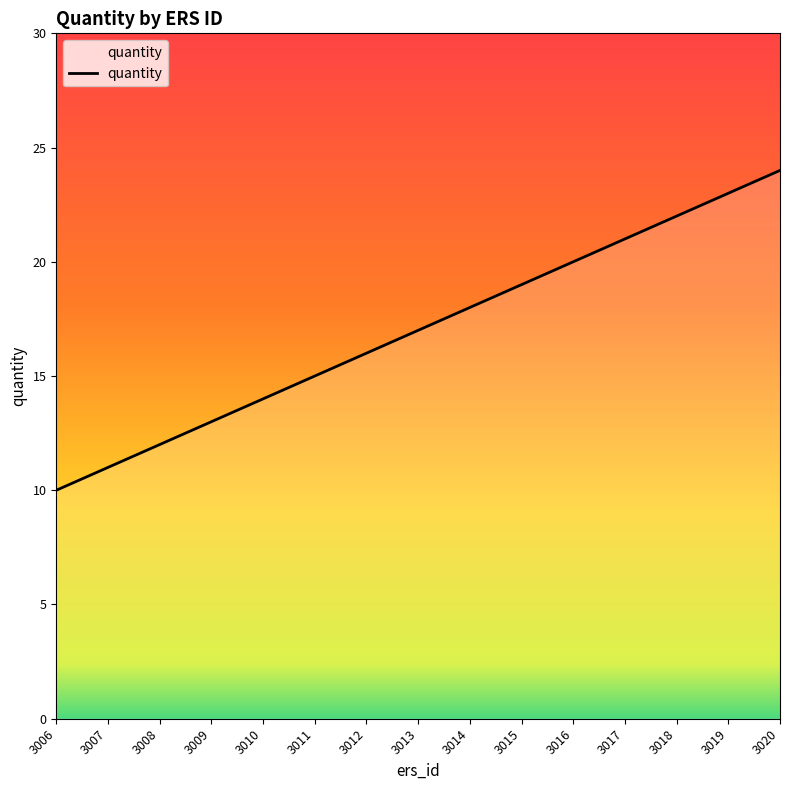

What value does the data have at 3009?

13